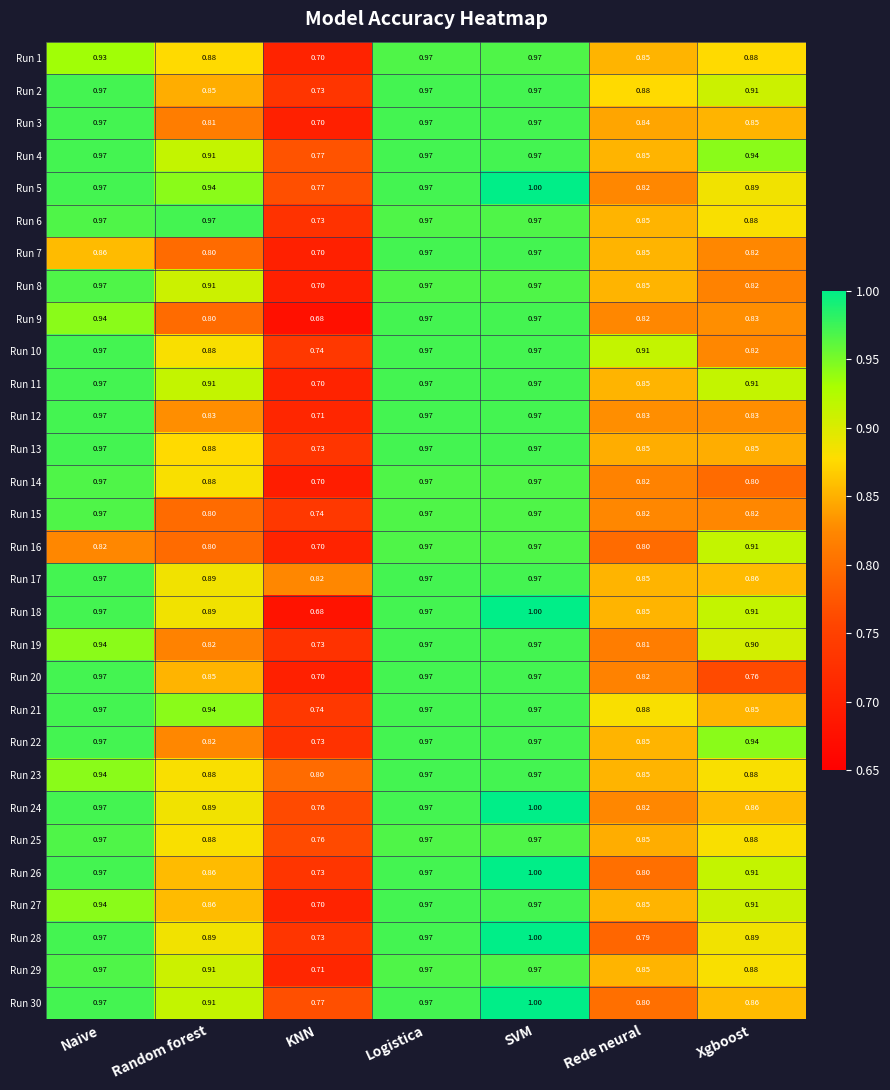

Which label corresponds to the smallest value in the chart?

KNN